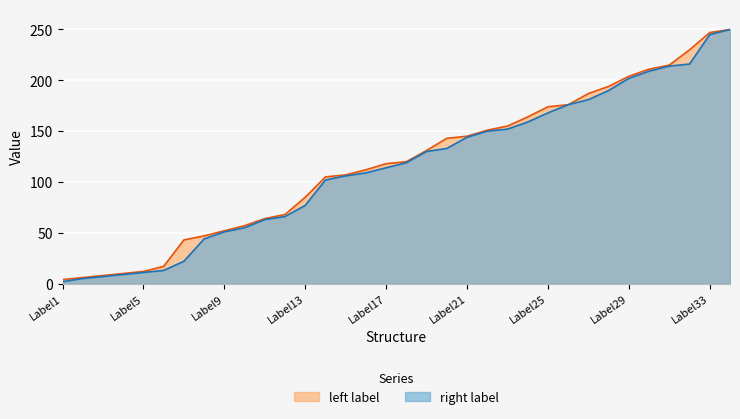

At which label does right label first exceed 119?

Label19